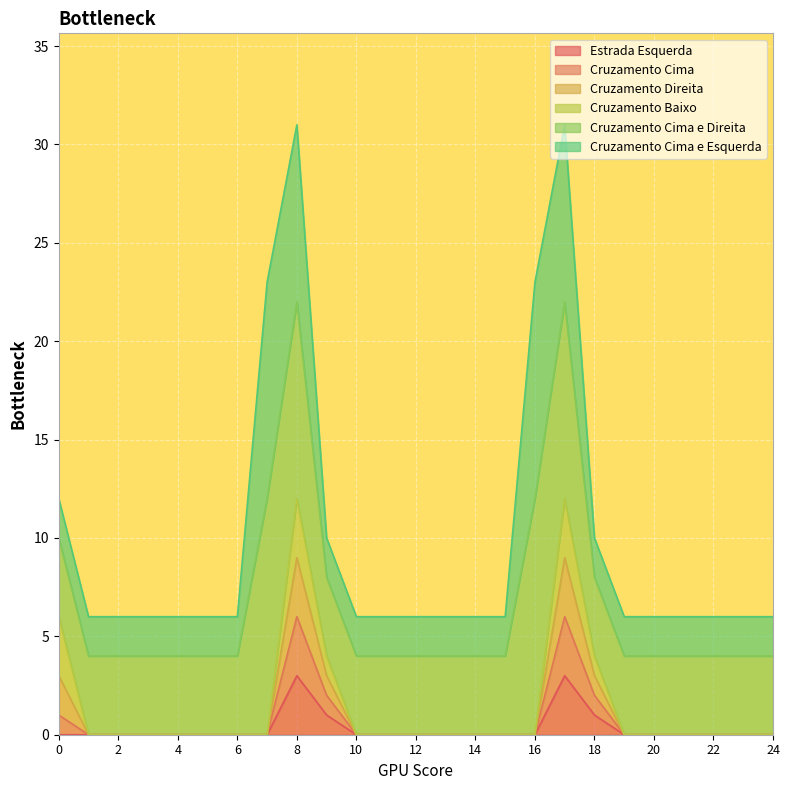

How many data points in Estrada Esquerda are above 0?

4